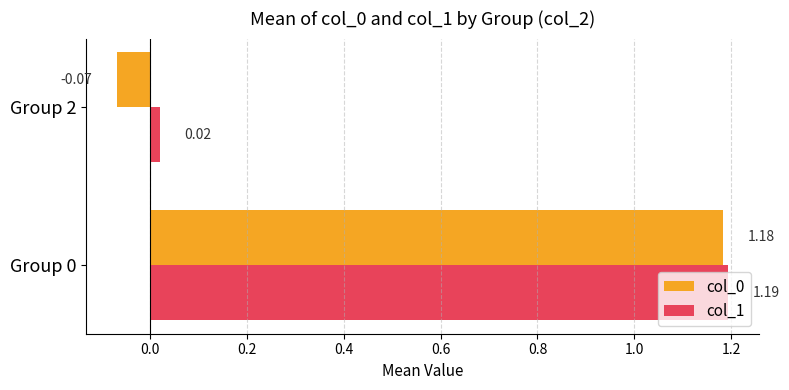

Which series has the largest total across all categories?

col_1